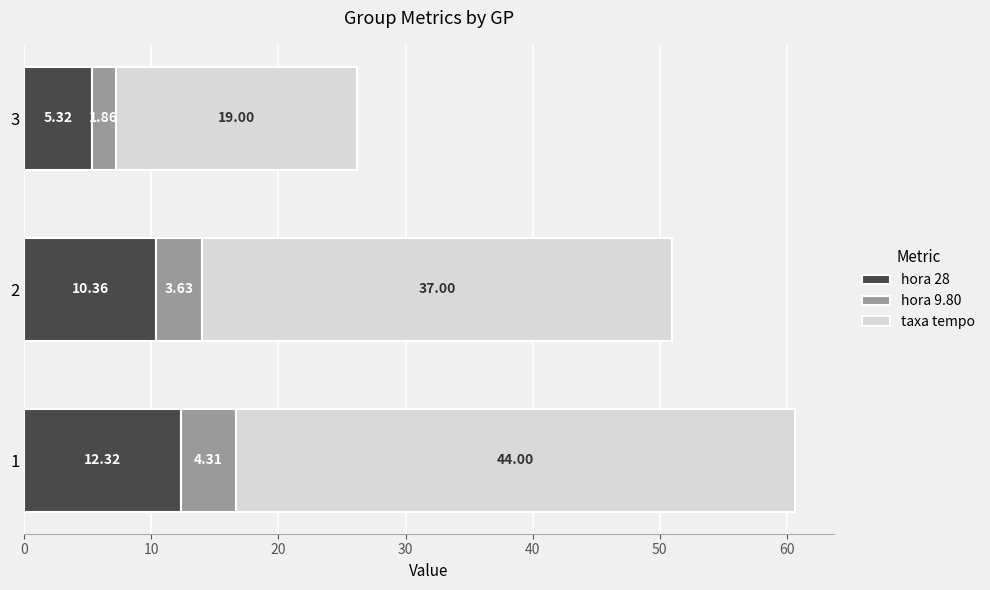

What is the total value across all series at 1?

60.6